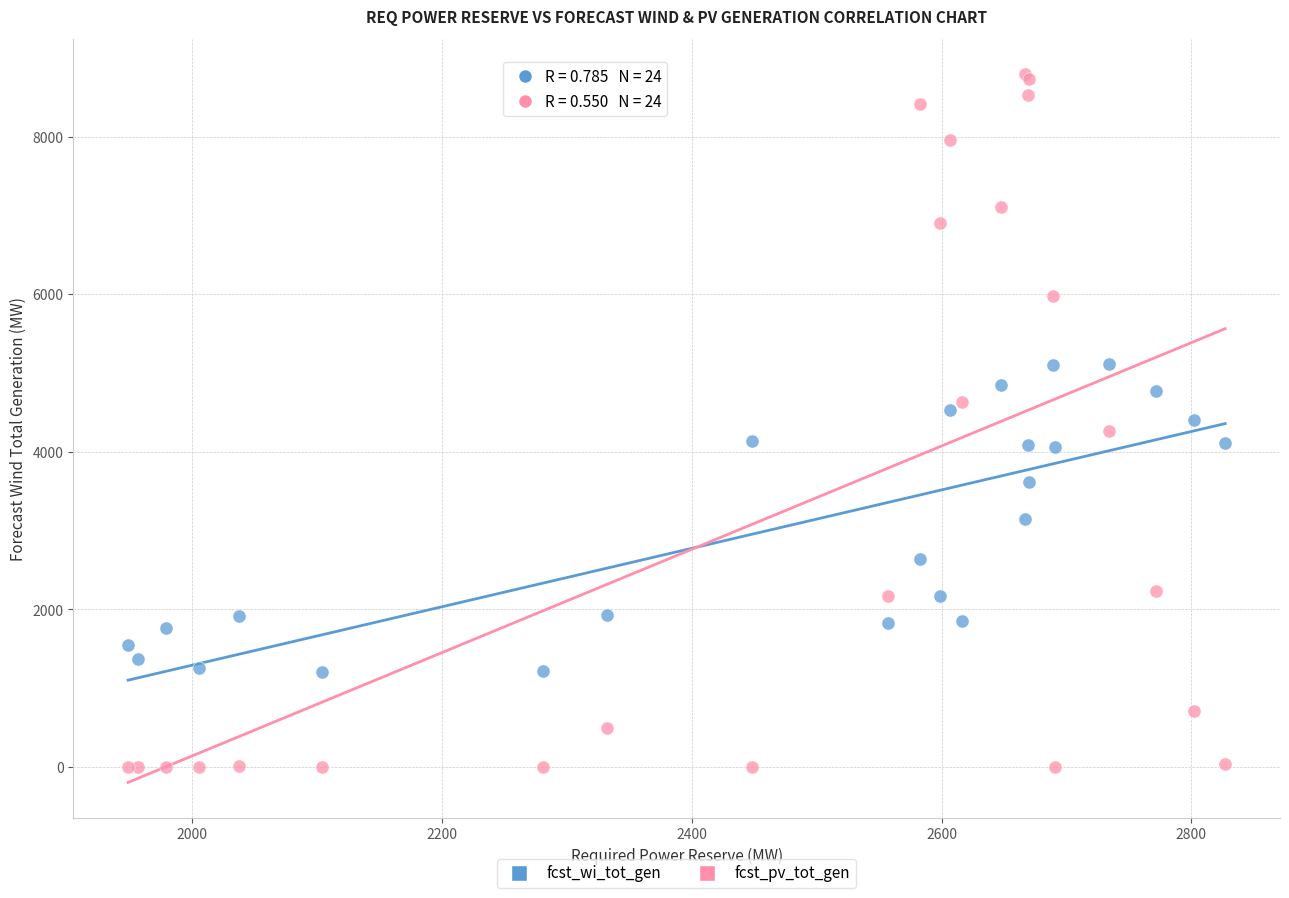

Which series contains the highest Y value?

fcst_pv_tot_gen